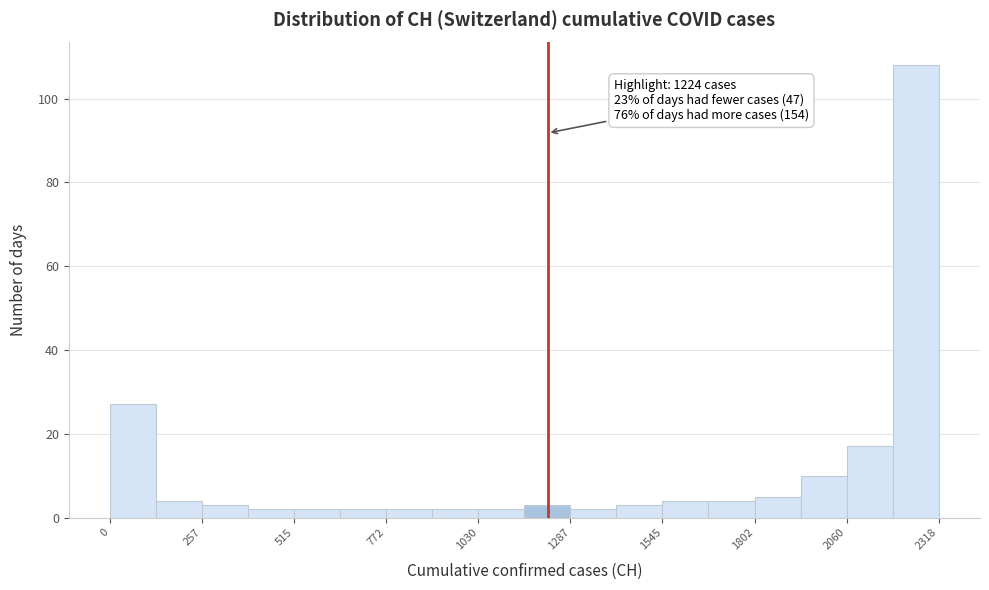

Read against the x-axis, roughly where is the centre of the tallest bar?

2250